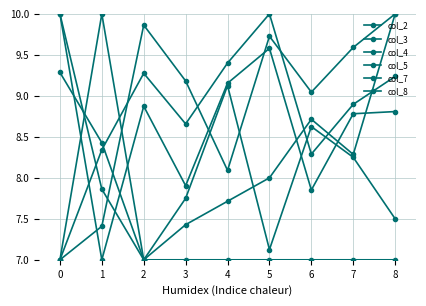

The col_2 series shows 3.9 at 0. True or false?

False